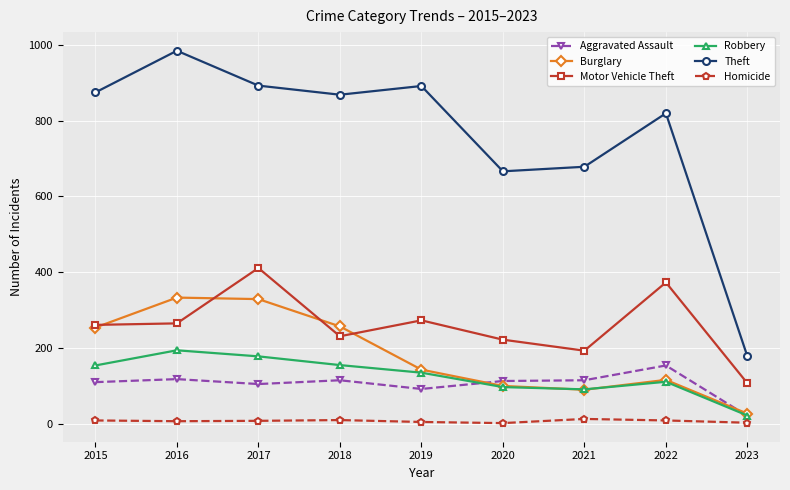

Count the number of categories in the chart.

9